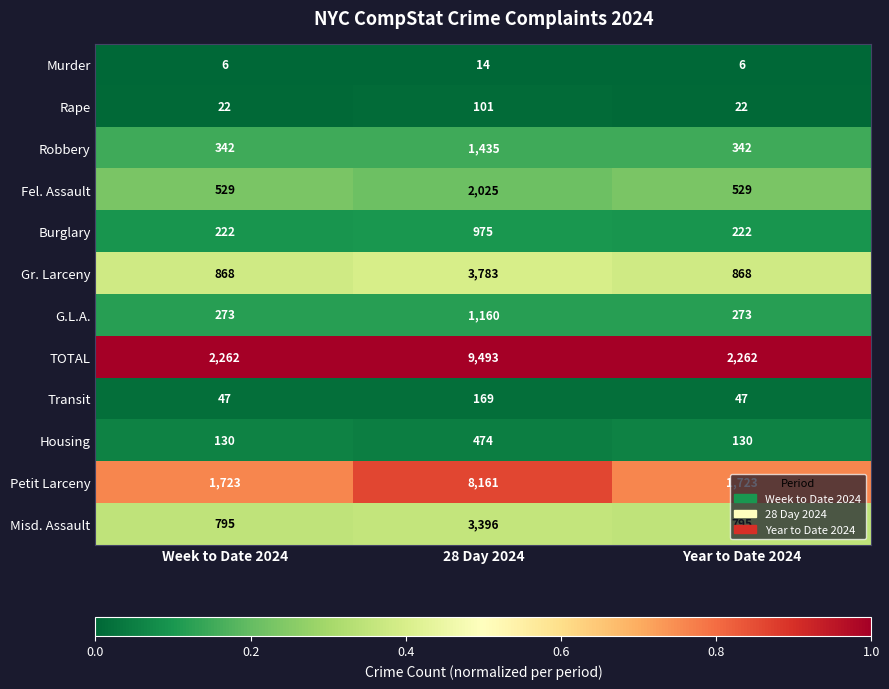

What is the average value of the Robbery series?

706